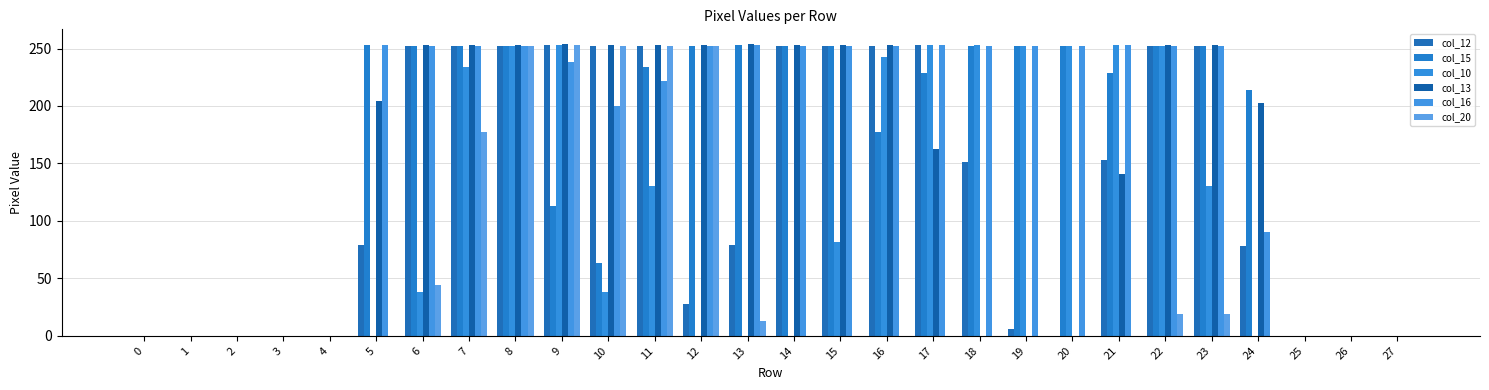

What is the sum of all col_15 values?

4537